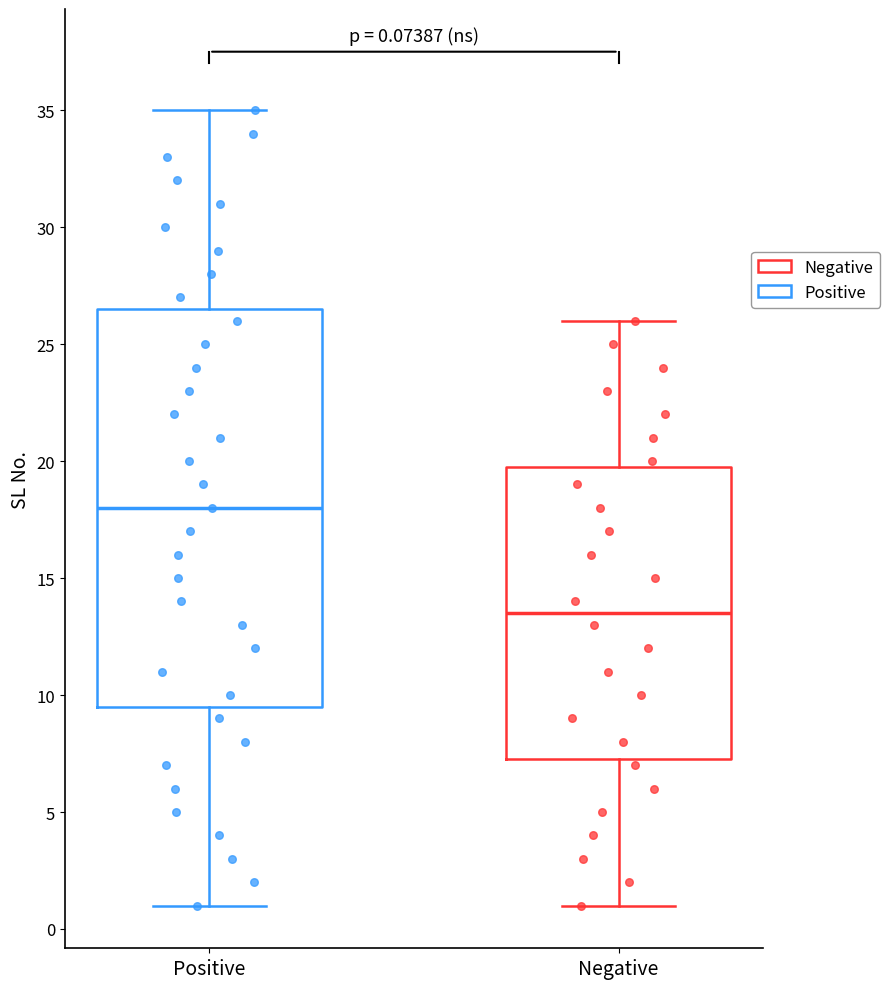

Which box has the highest median line?

Positive